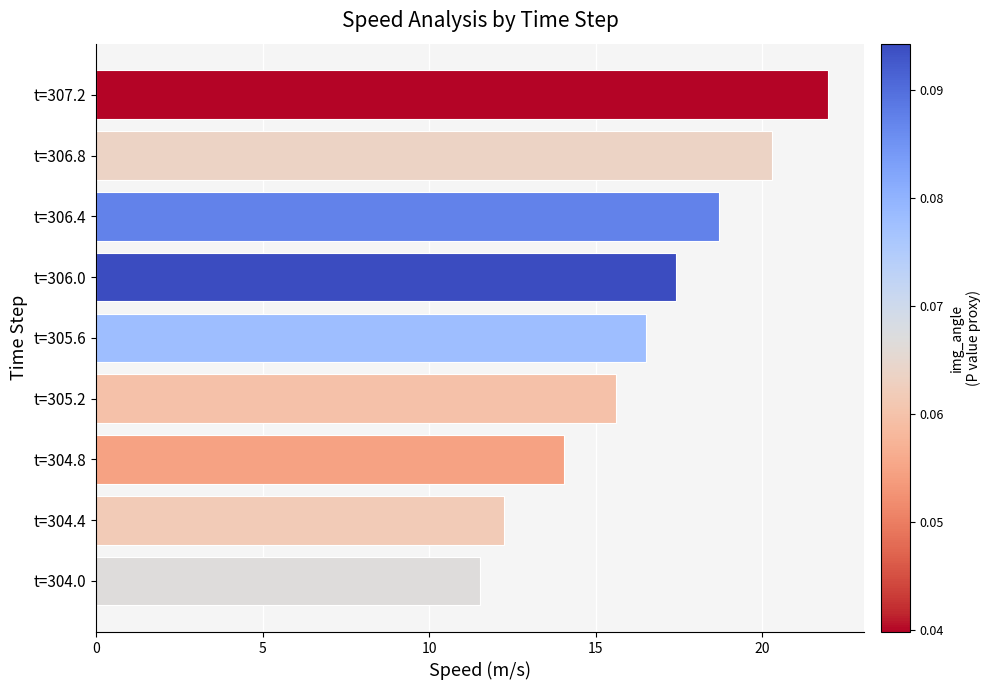

Reading bottom to top, extract all data points from this chart.

11.5	12.2	14.1	15.6	16.5	17.4	18.7	20.3	22.0